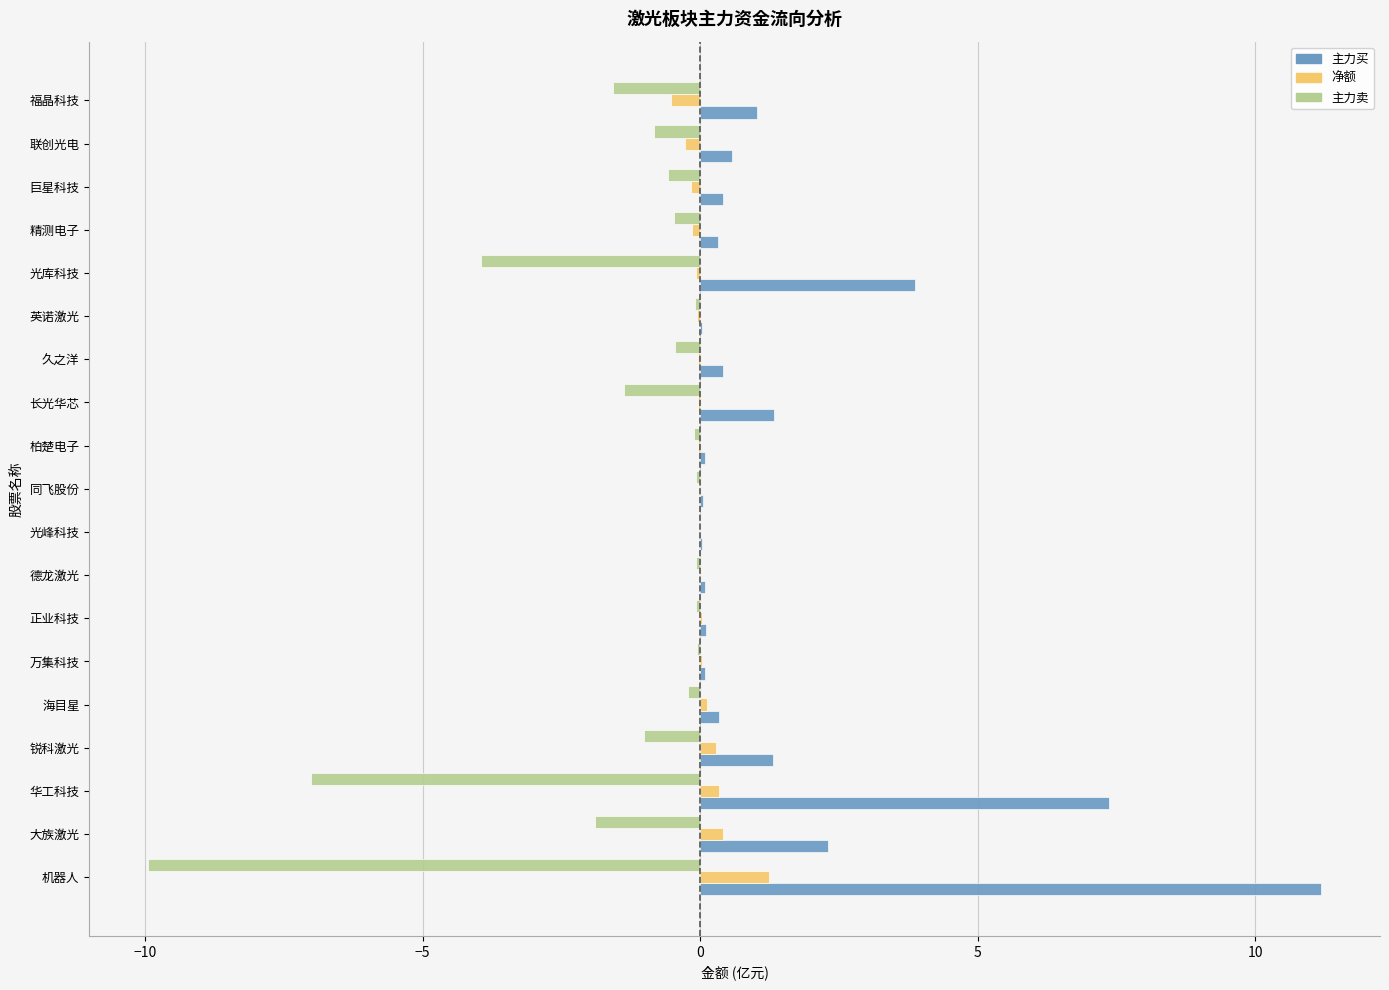

The 主力买 series shows 0.8 at 大族激光. True or false?

False